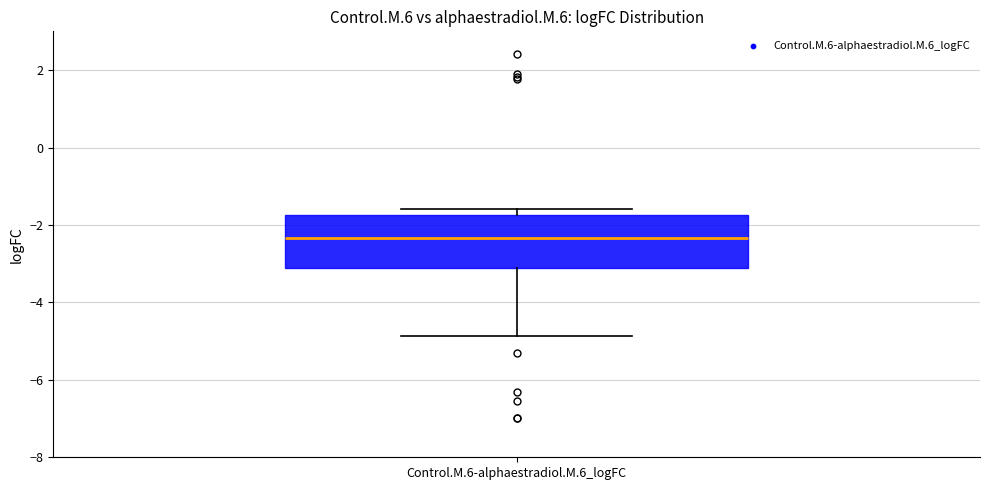

Where is the lower edge of the box for Control.M.6-alphaestradiol.M.6_logFC on the y-axis? The values are not printed on the chart, so give them approximately, as read against the axis.

-3.2